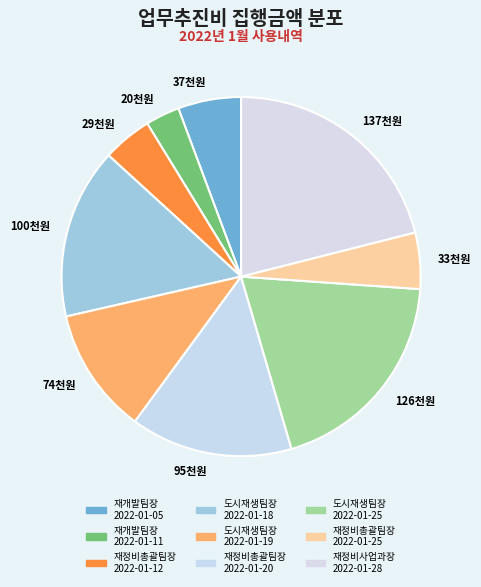

How many segments does this pie chart have?

9